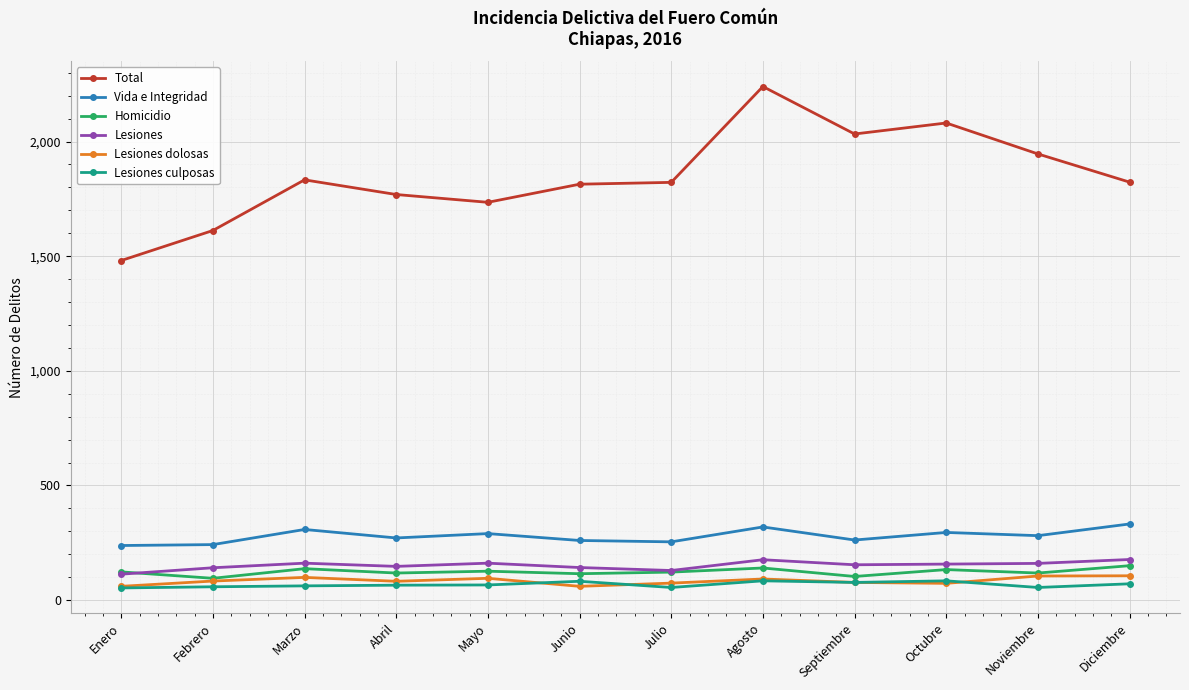

Which series has the widest spread of values?

Total